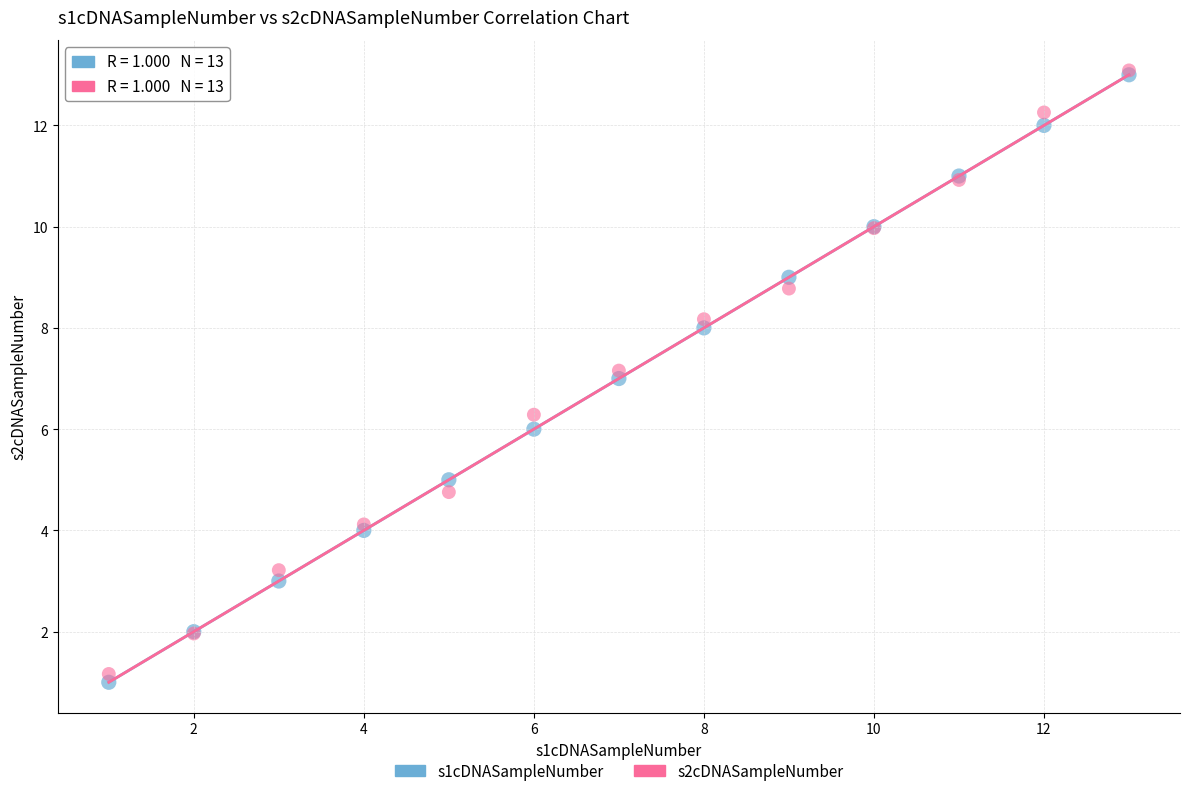

Which series reaches the minimum Y coordinate?

s1cDNASampleNumber